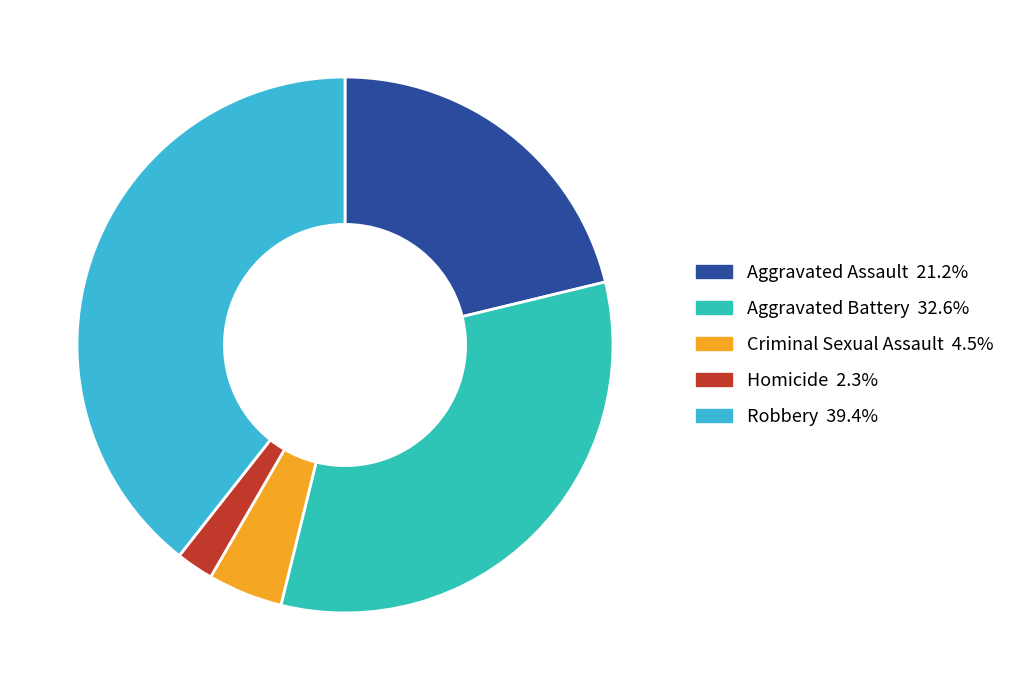

How much of the chart is everything except Aggravated Battery?

67.4%